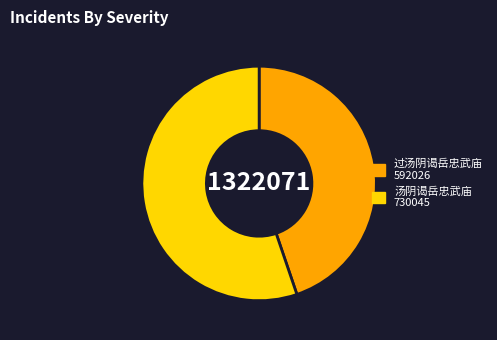

Between 过汤阴谒岳忠武庙 and 汤阴谒岳忠武庙, which is larger?

汤阴谒岳忠武庙